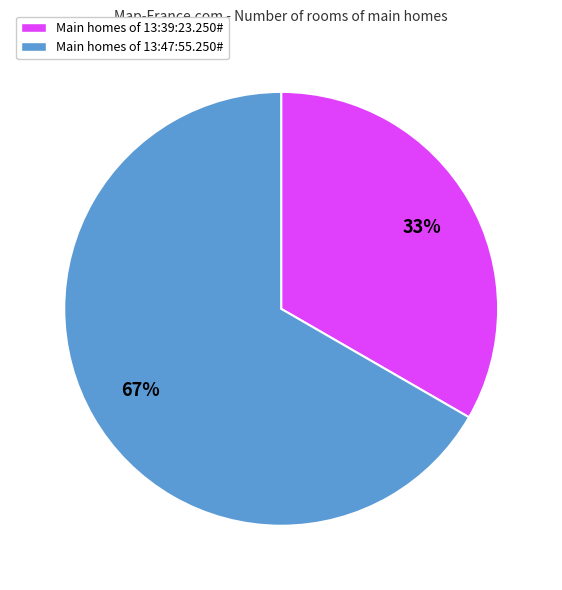

Rank the categories by value from lowest to highest.

Main homes of 13:39:23.250#, Main homes of 13:47:55.250#